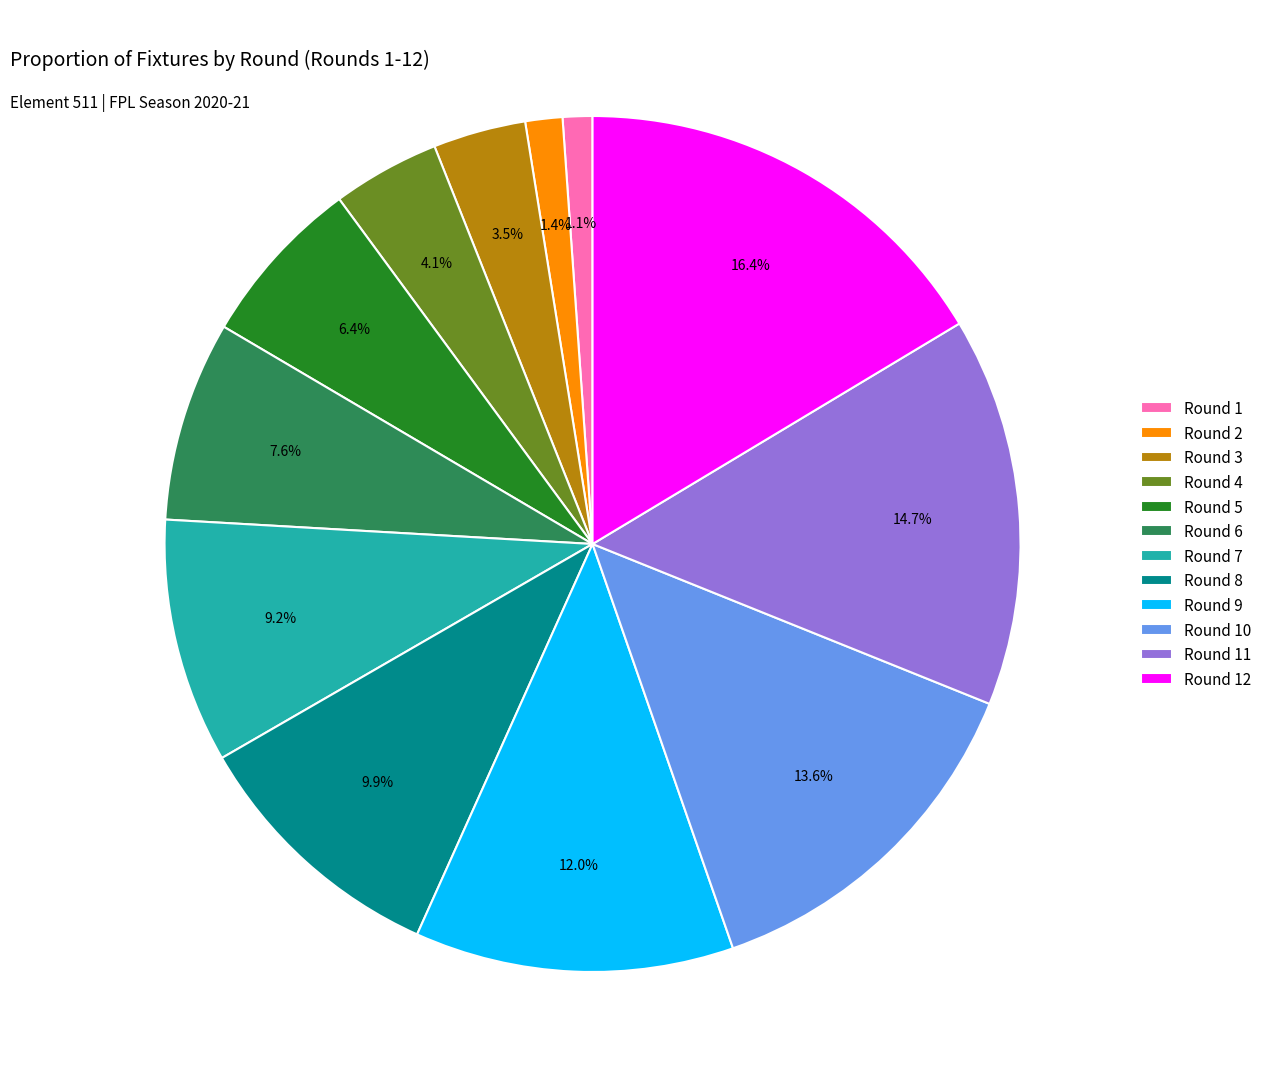

What is the total percentage of Round 11 and Round 10?

28.3%